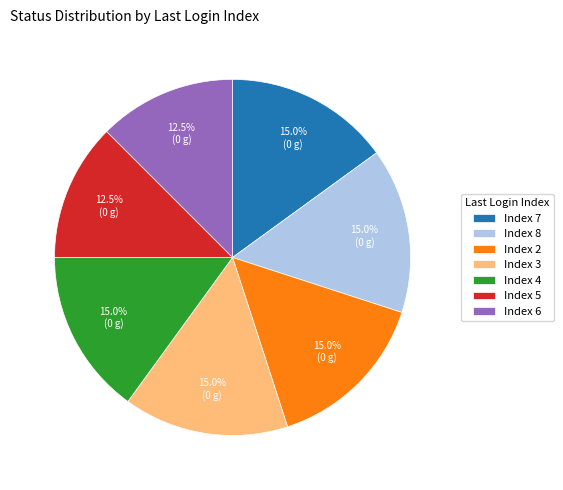

To the nearest percent, what is the average slice percentage?

14%